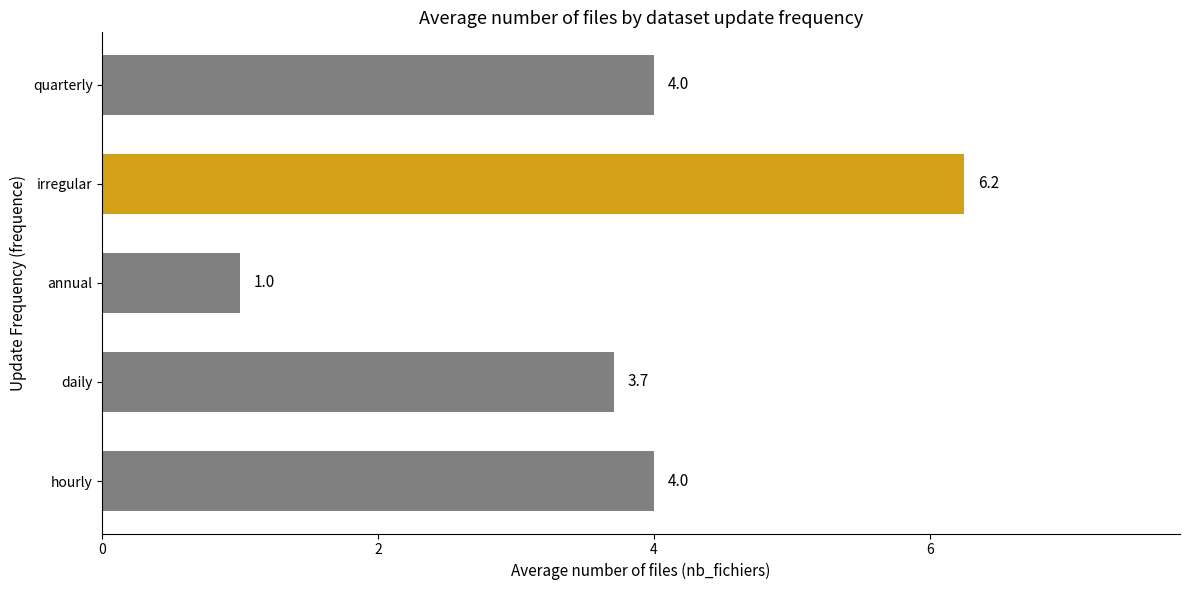

What is the change in value from hourly to annual?

-3.0